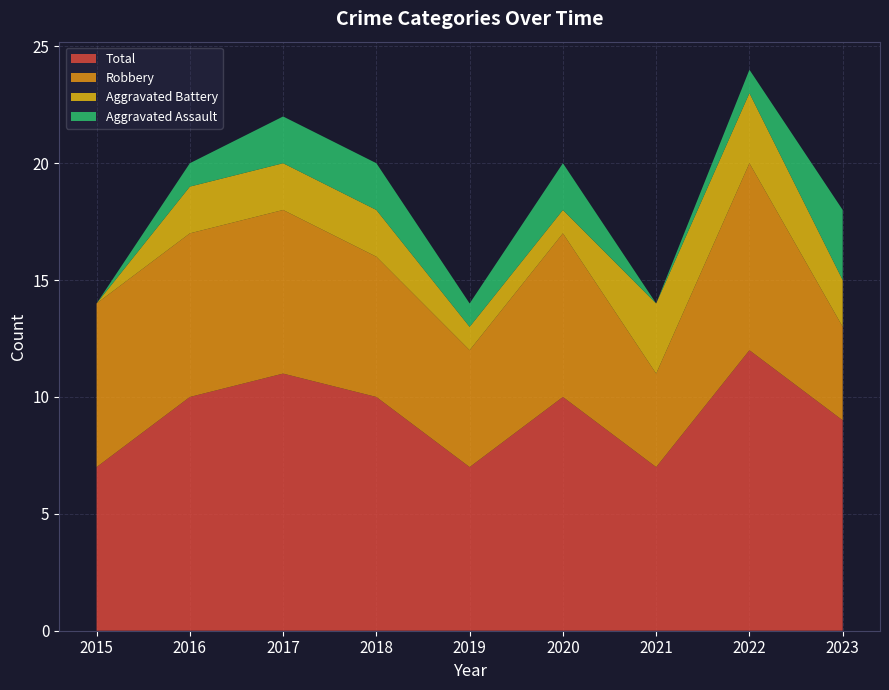

Reading left to right, extract all data points from this chart.

Aggravated Assault: 0	1	2	2	1	2	0	1	3
Aggravated Battery: 0	2	2	2	1	1	3	3	2
Robbery: 7	7	7	6	5	7	4	8	4
Total: 7	10	11	10	7	10	7	12	9